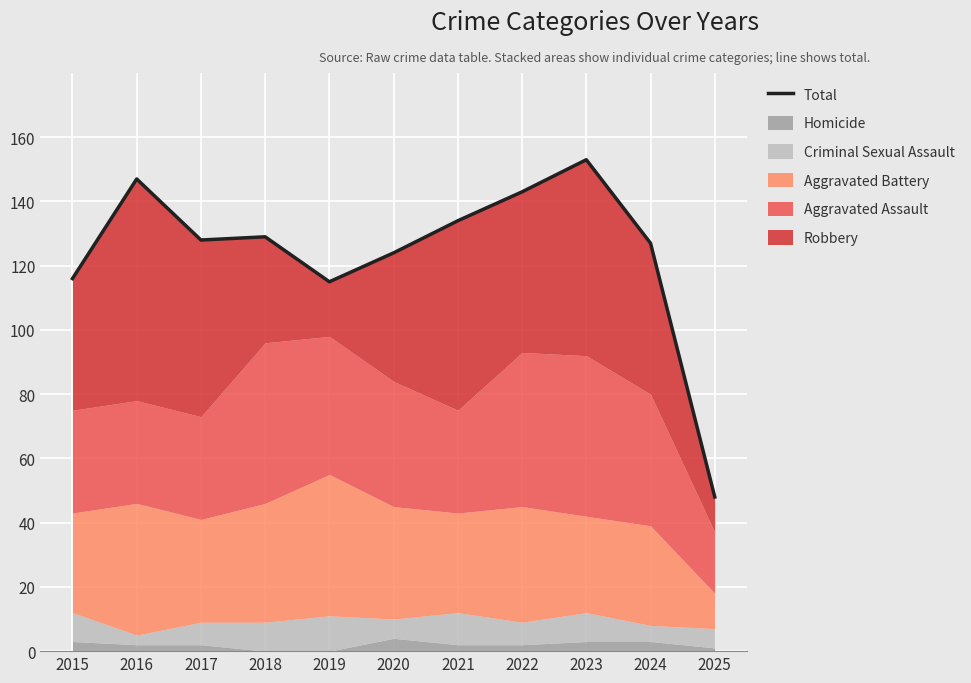

At which label does the data first exceed 128?

2016